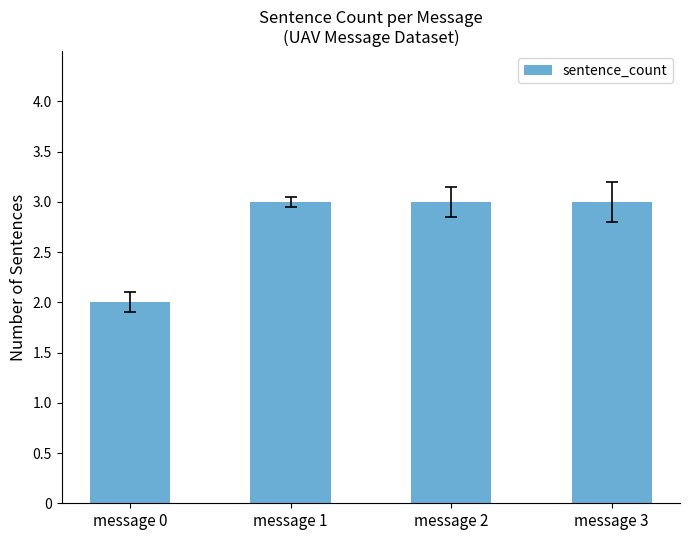

True or false: the data shows 1 at message 1.

False